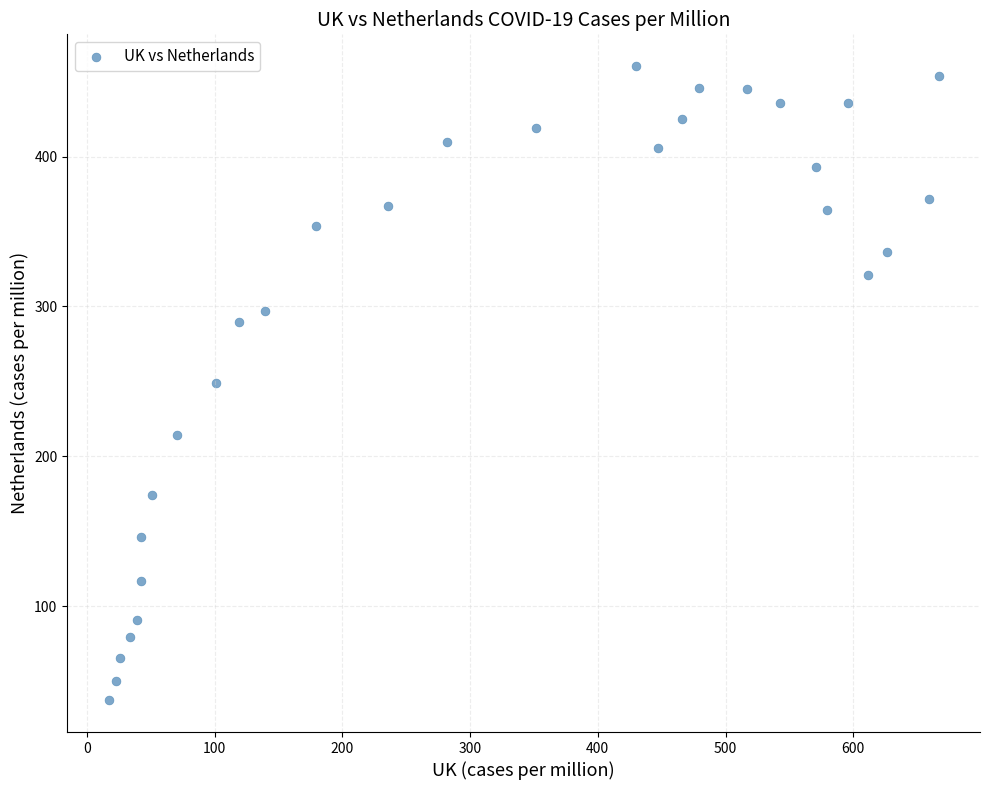

What is the range of X values (max minus min)?

649.5